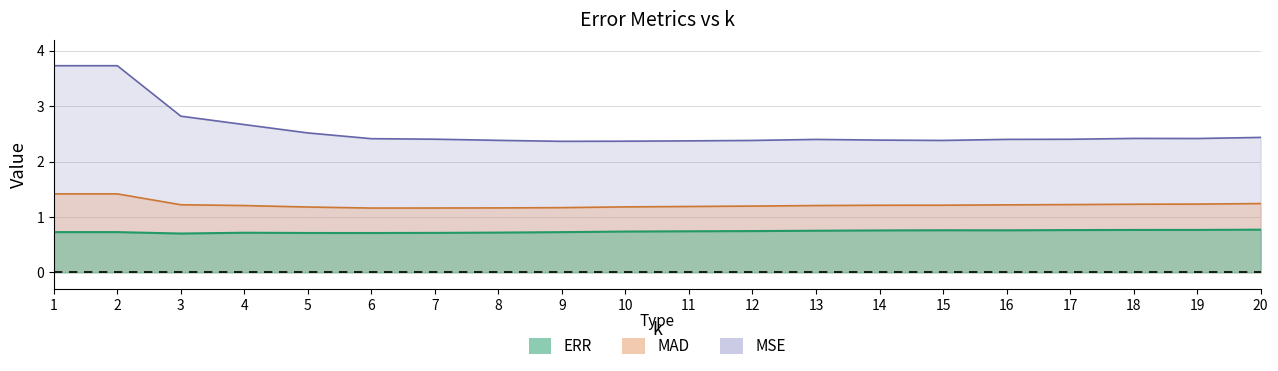

Reading left to right, list all the values displayed in this chart.

ERR: 0.7	0.7	0.7	0.7	0.7	0.7	0.7	0.7	0.7	0.7	0.7	0.7	0.8	0.8	0.8	0.8	0.8	0.8	0.8	0.8
MAD: 1.4	1.4	1.2	1.2	1.2	1.2	1.2	1.2	1.2	1.2	1.2	1.2	1.2	1.2	1.2	1.2	1.2	1.2	1.2	1.2
MSE: 3.7	3.7	2.8	2.7	2.5	2.4	2.4	2.4	2.4	2.4	2.4	2.4	2.4	2.4	2.4	2.4	2.4	2.4	2.4	2.4